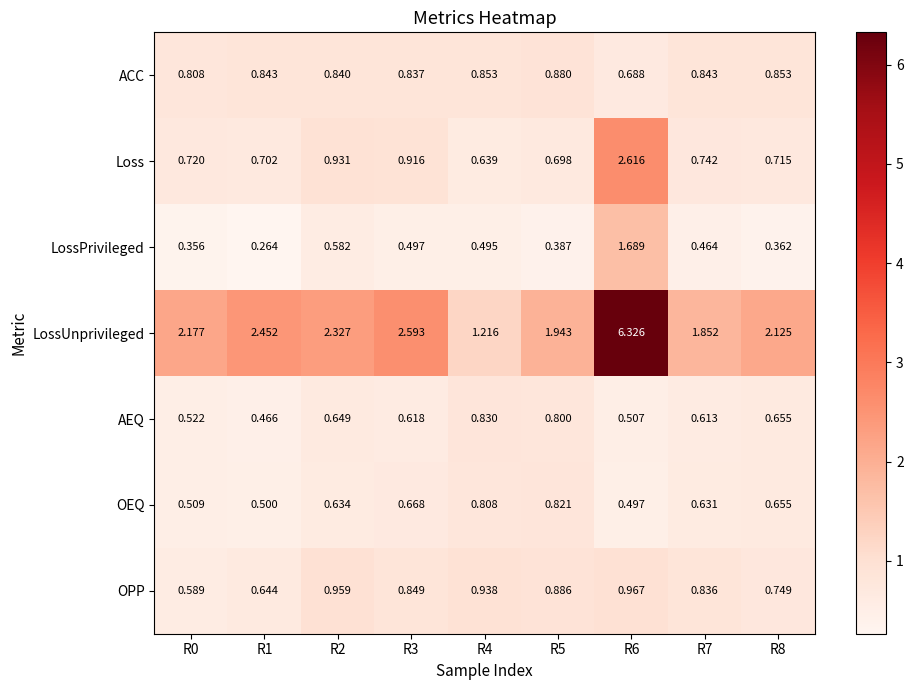

List the series in order of their peak value, lowest first.

OEQ, AEQ, ACC, OPP, LossPrivileged, Loss, LossUnprivileged